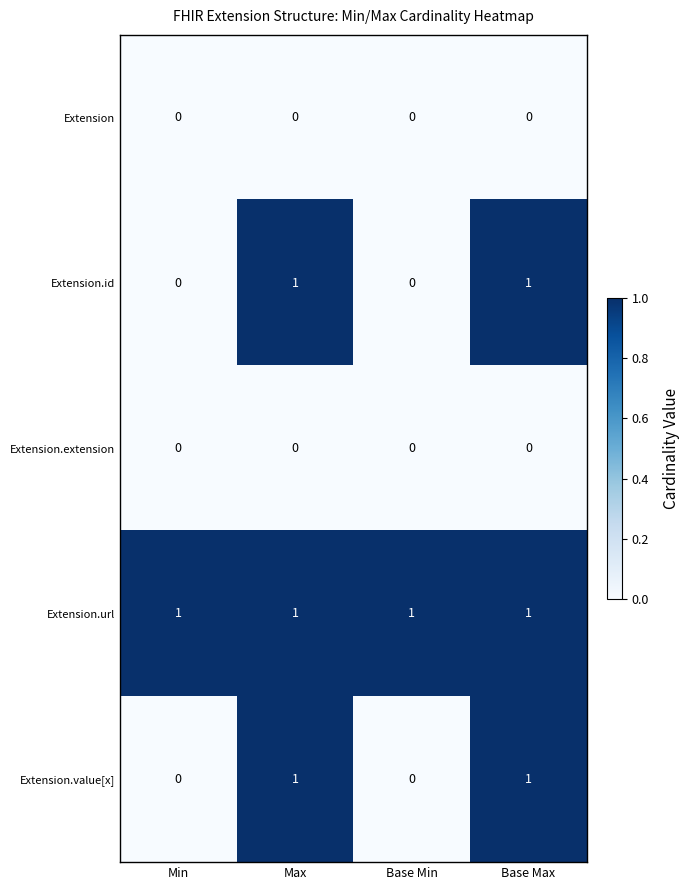

True or false: Extension.value[x] has a value of 1 at Max.

True